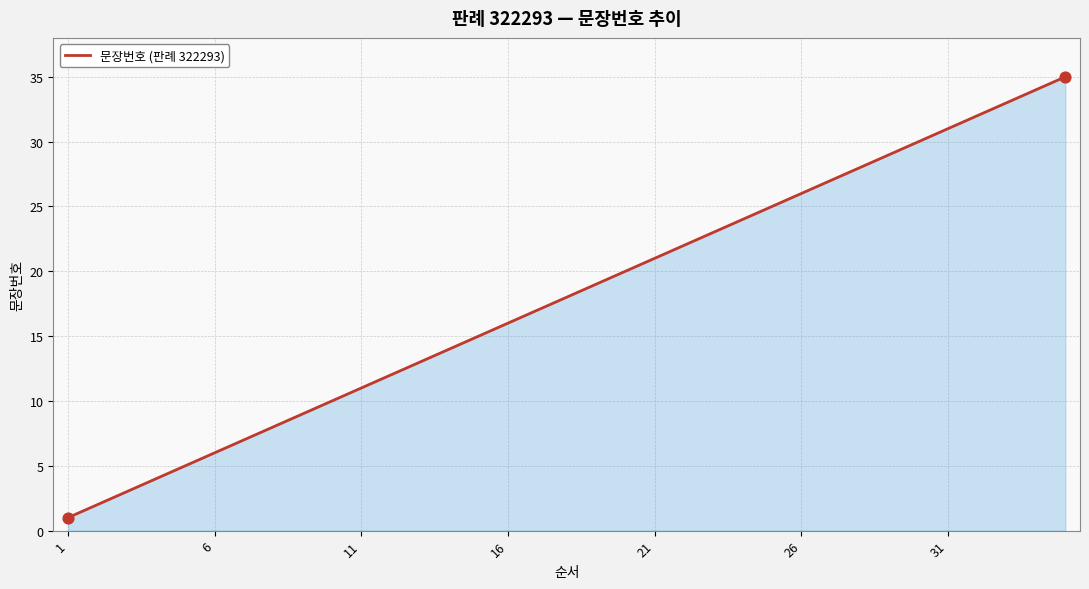

What is the difference between the maximum and minimum values?

34